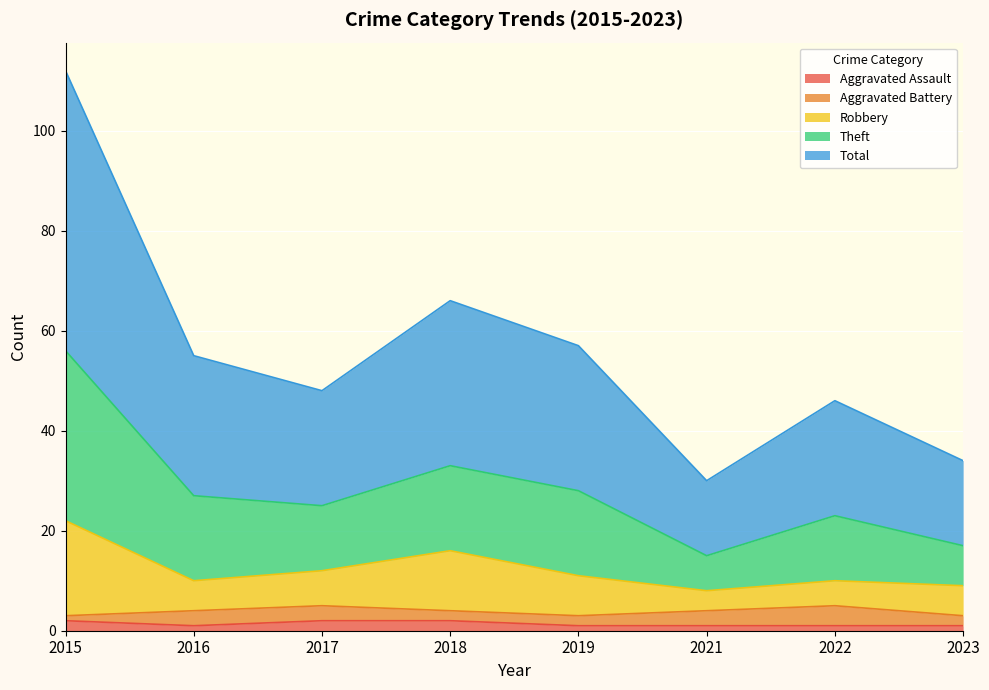

At which category is the sum across all series the highest?

2015